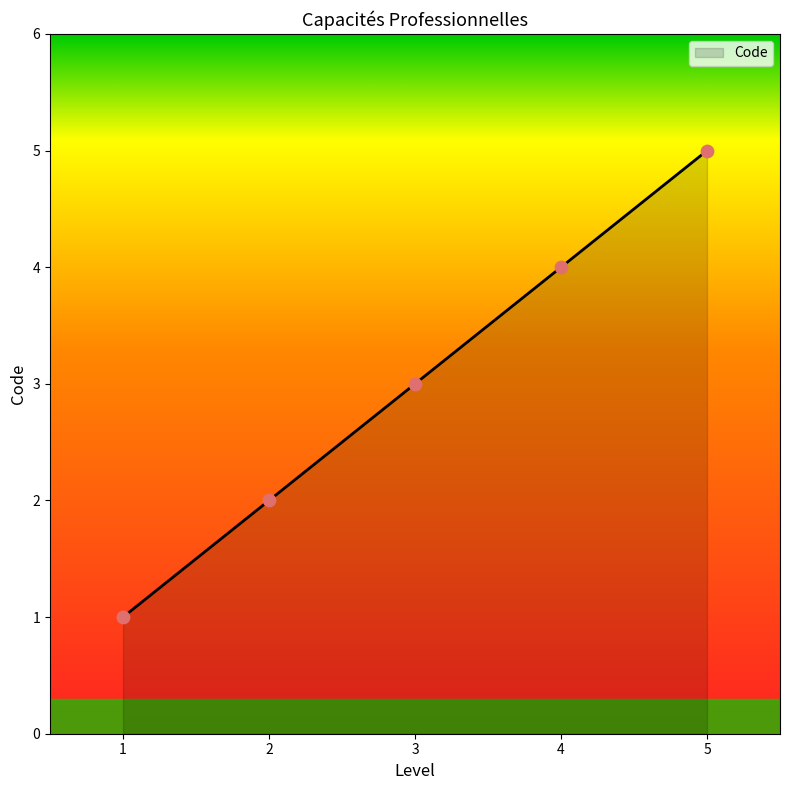

What is the lowest value of the Code series?

1.0